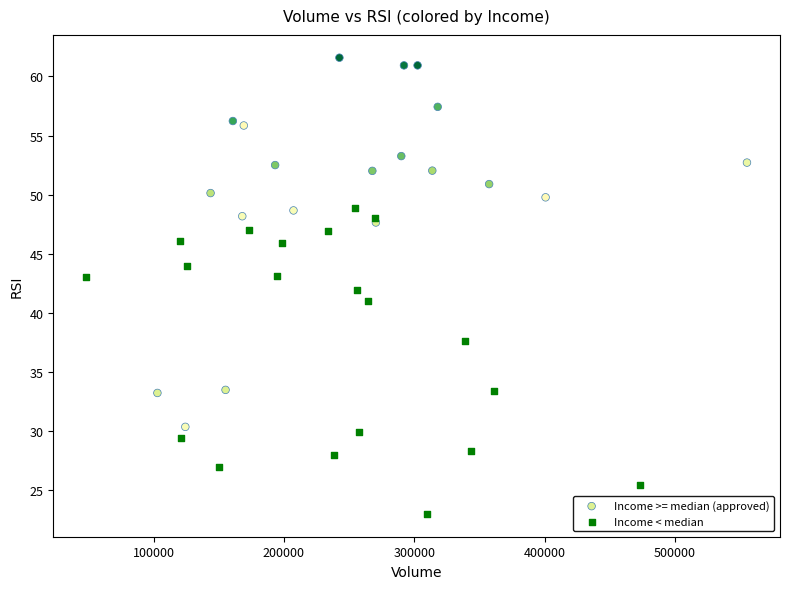

Which series has the largest Y range (max minus min)?

Income >= median (approved)